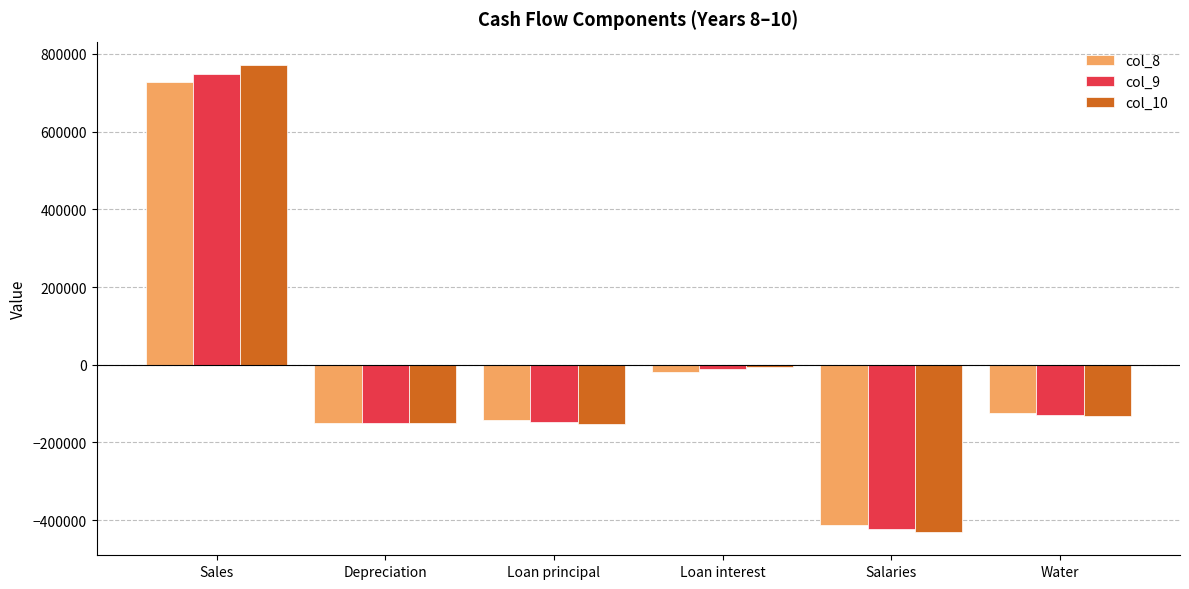

At which label does col_10 first exceed -132700?

Sales